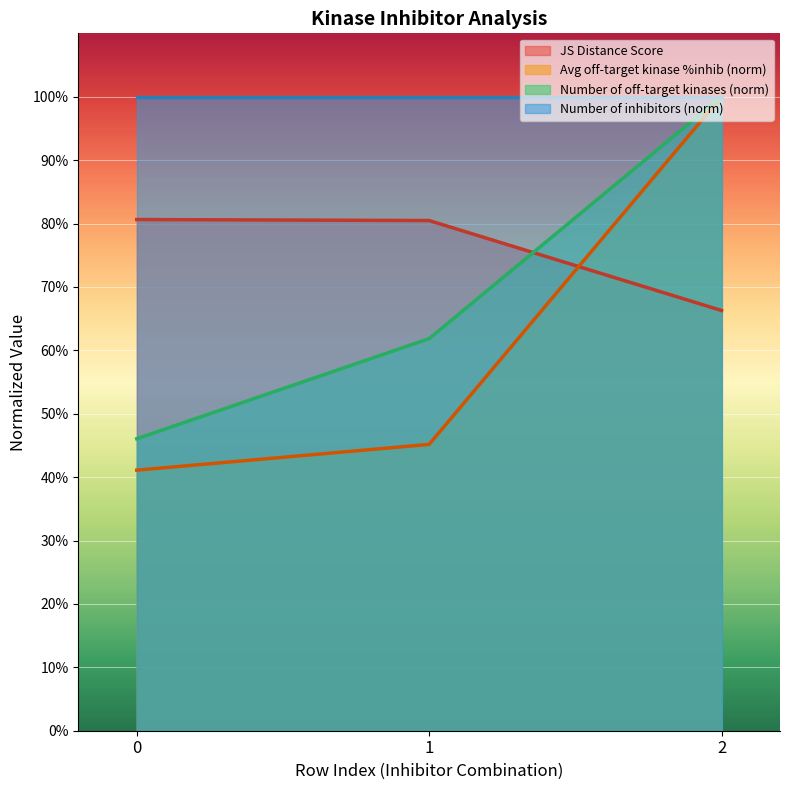

True or false: JS Distance Score has a value of 1.4 at 1.

False